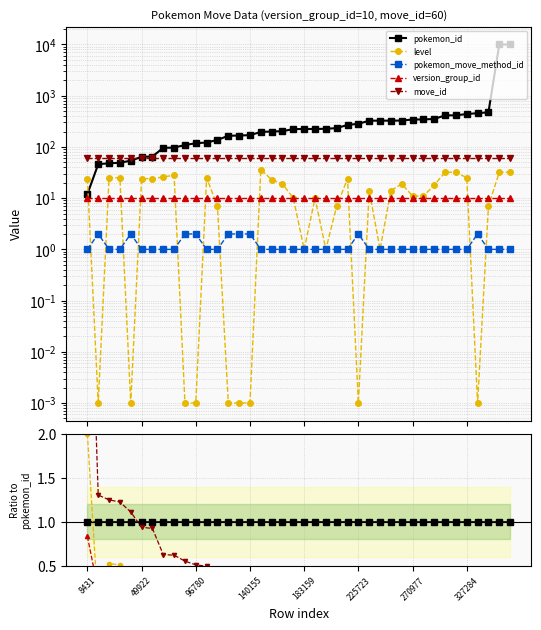

True or false: version_group_id and move_id cross at least once.

False